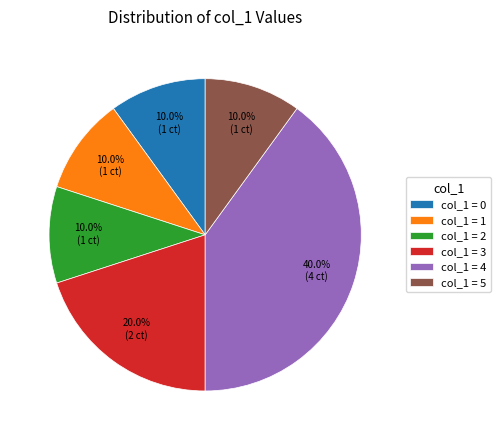

How much of the chart is everything except col_1 = 4?

60.0%